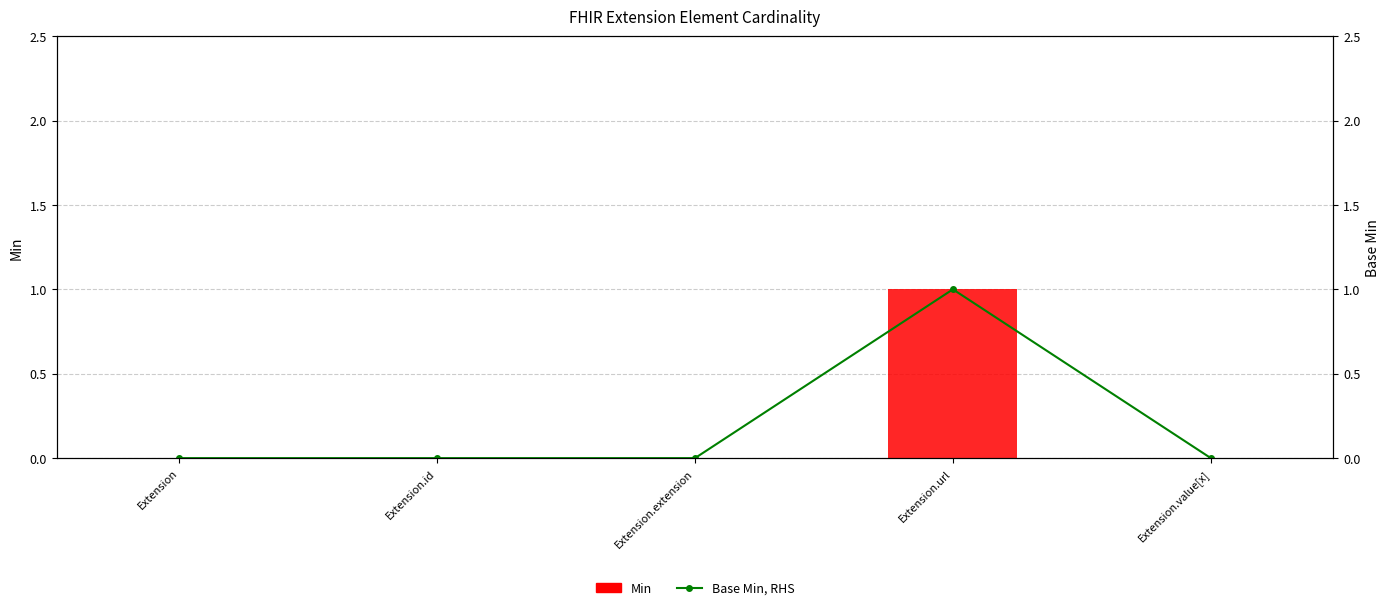

Is it true that Base Min, RHS equals 1 at Extension.value[x]?

False